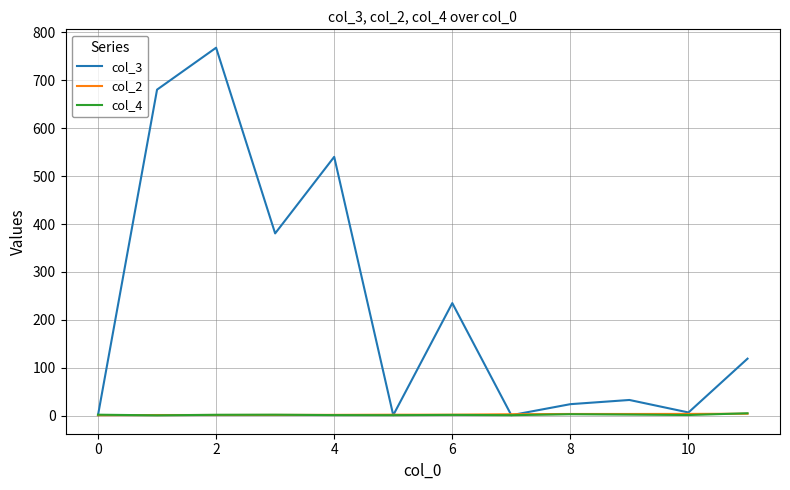

At how many categories does at least one series exceed 200?

5